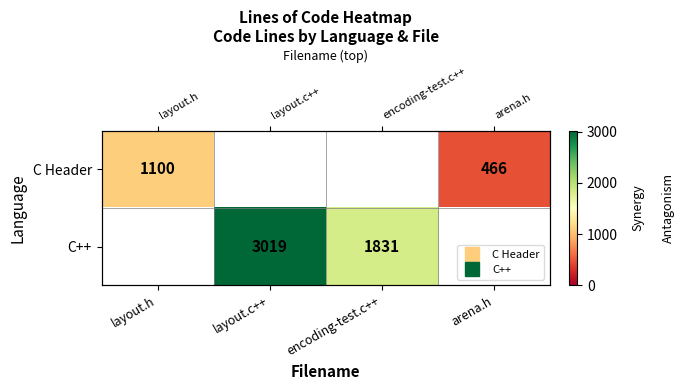

List the series in order of their peak value, lowest first.

C Header, C++